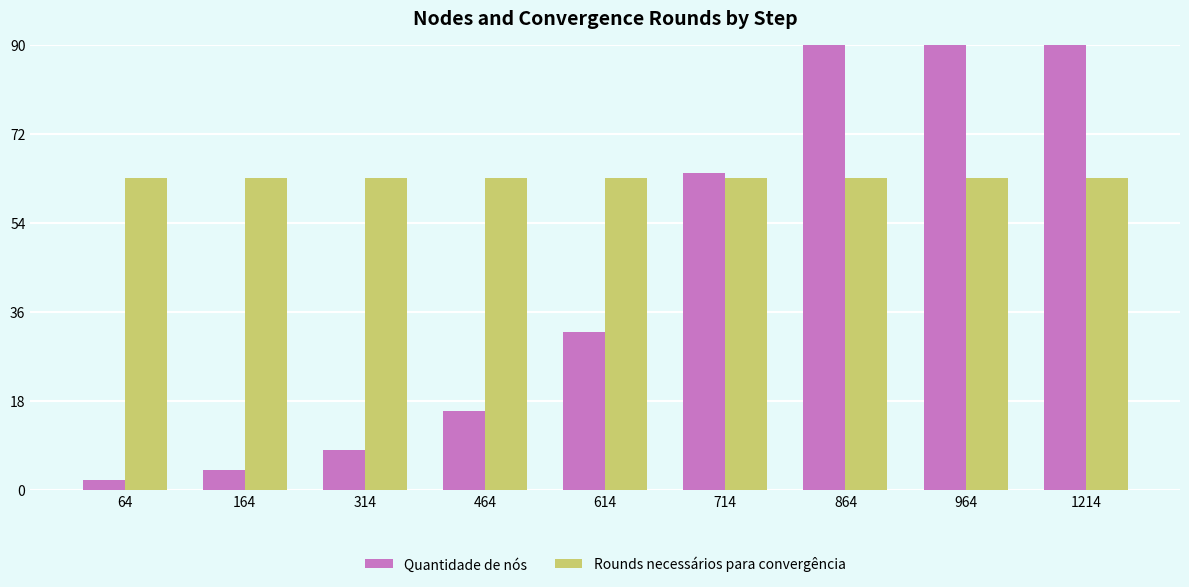

The value of Rounds necessários para convergência at 164 is 35. True or false?

False